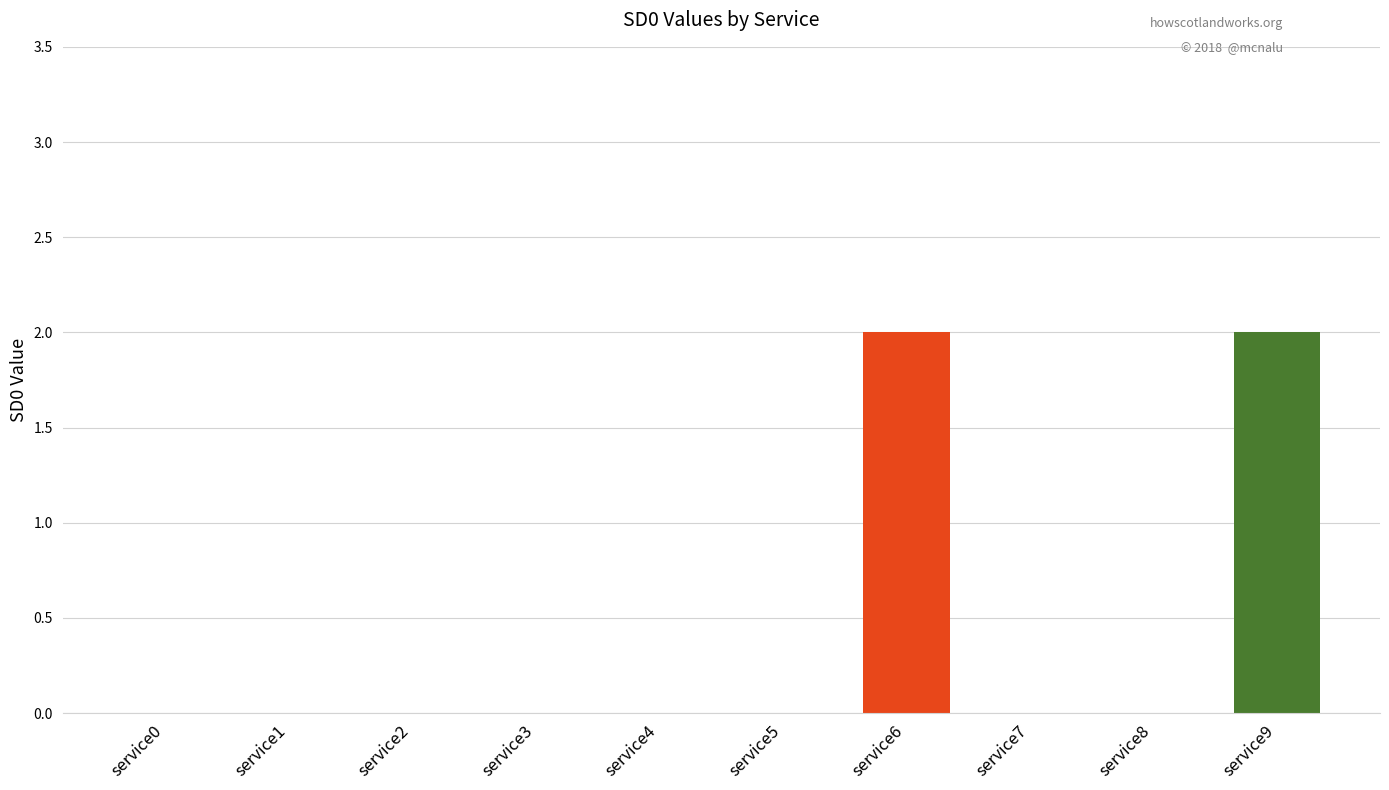

How many positive values are there?

2